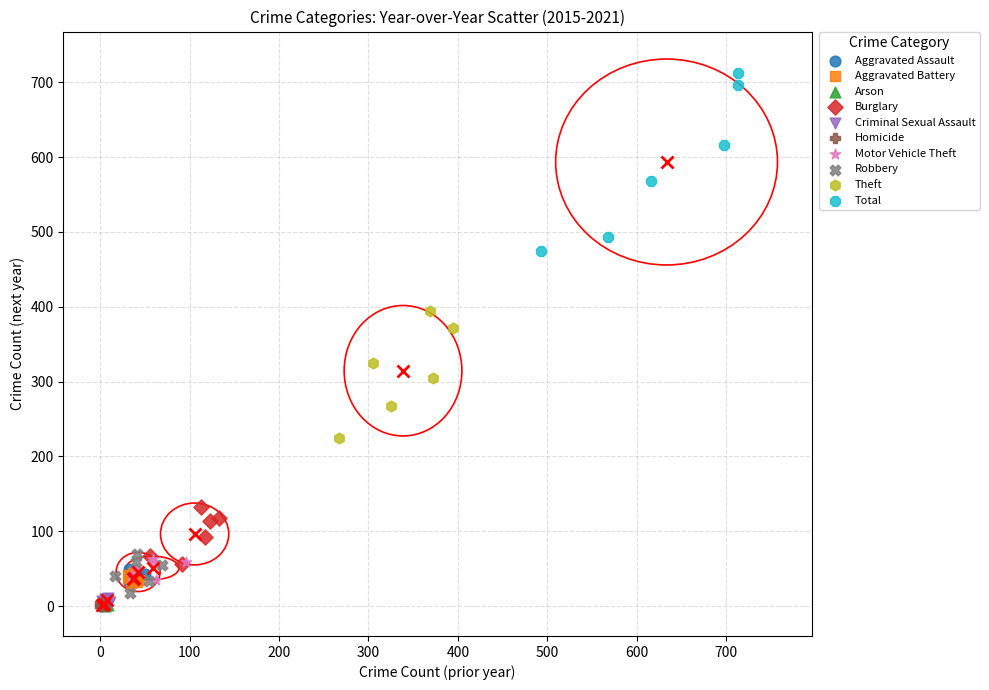

Which series reaches the maximum Y coordinate?

Total